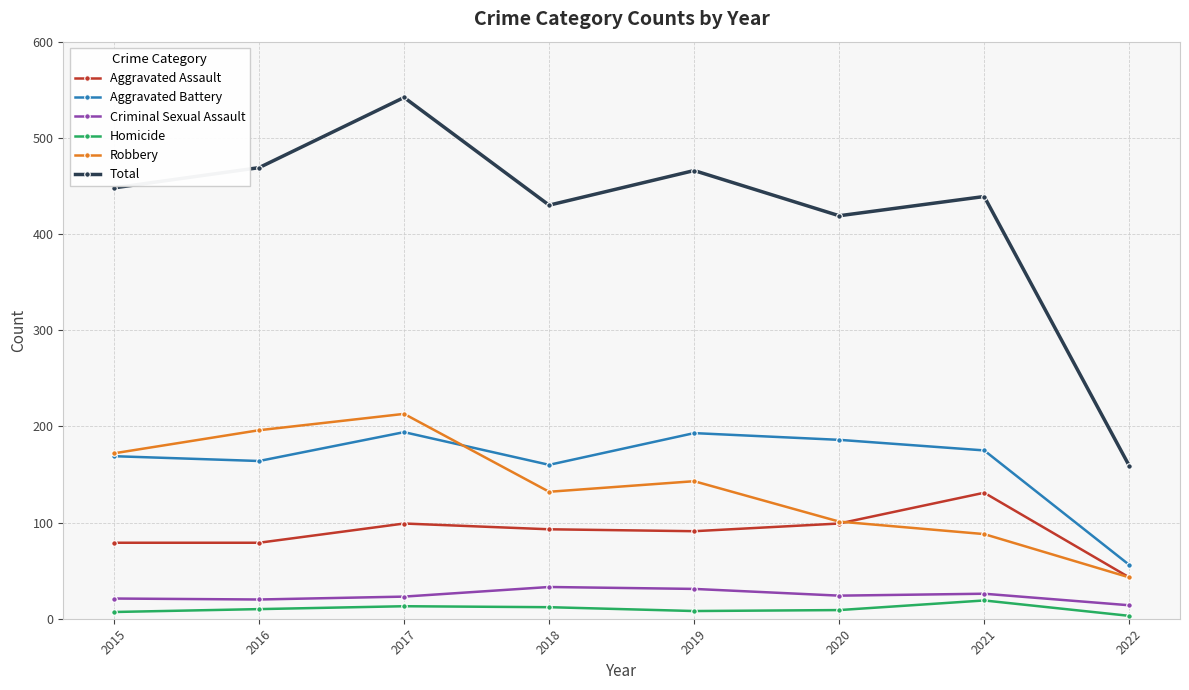

At 2017, list the series in order from smallest to largest.

Homicide, Criminal Sexual Assault, Aggravated Assault, Aggravated Battery, Robbery, Total